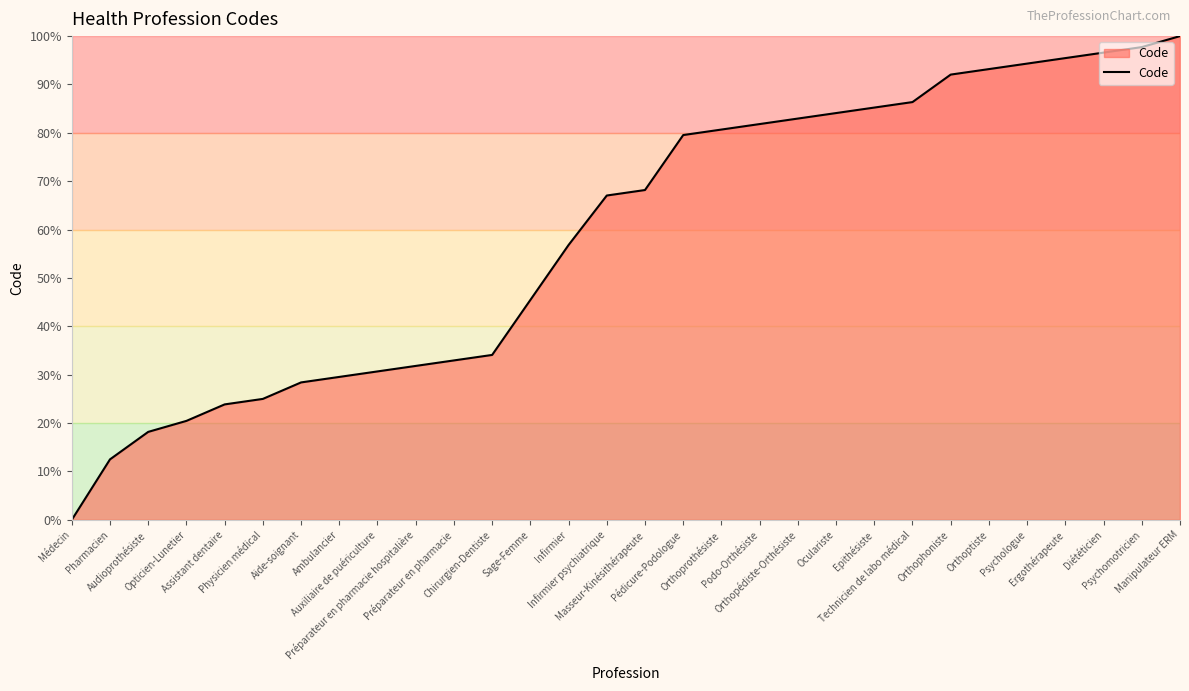

What is the difference between the maximum and minimum values?

100.0